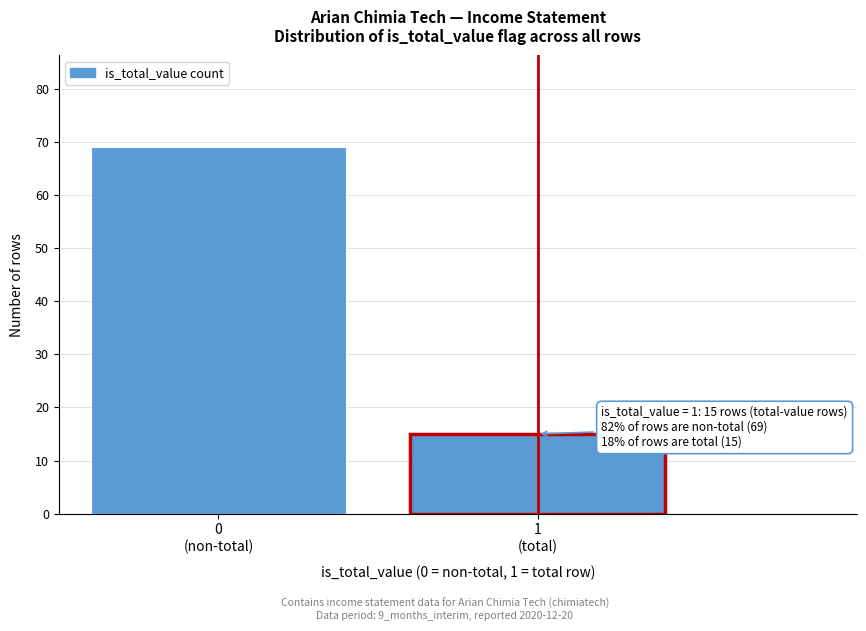

Reading left to right, transcribe all the data shown in this chart.

69	15